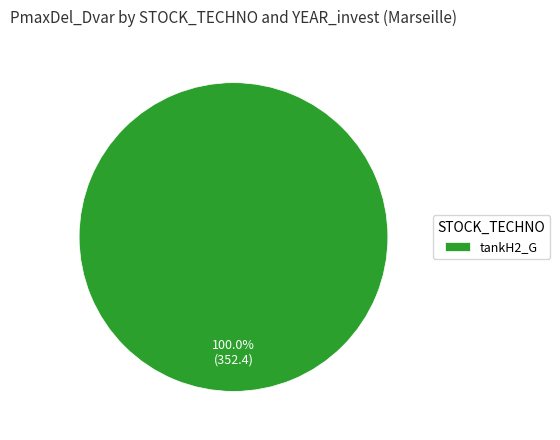

How many segments does this pie chart have?

1